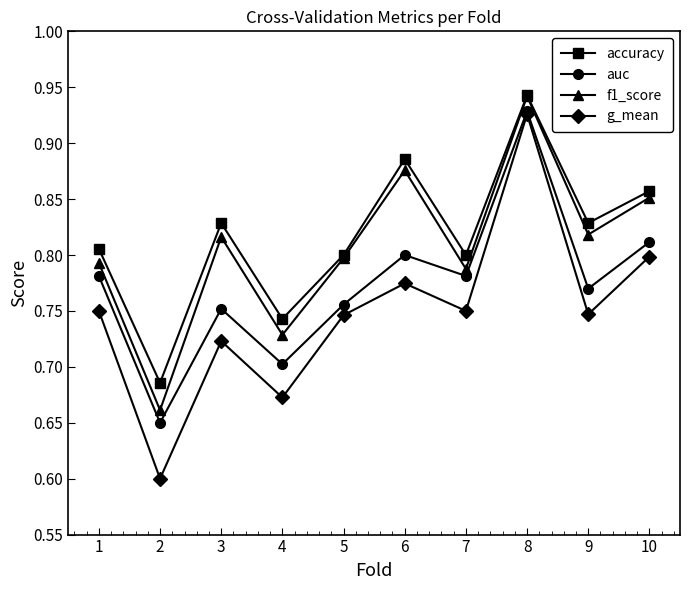

True or false: accuracy and g_mean intersect in this chart.

False